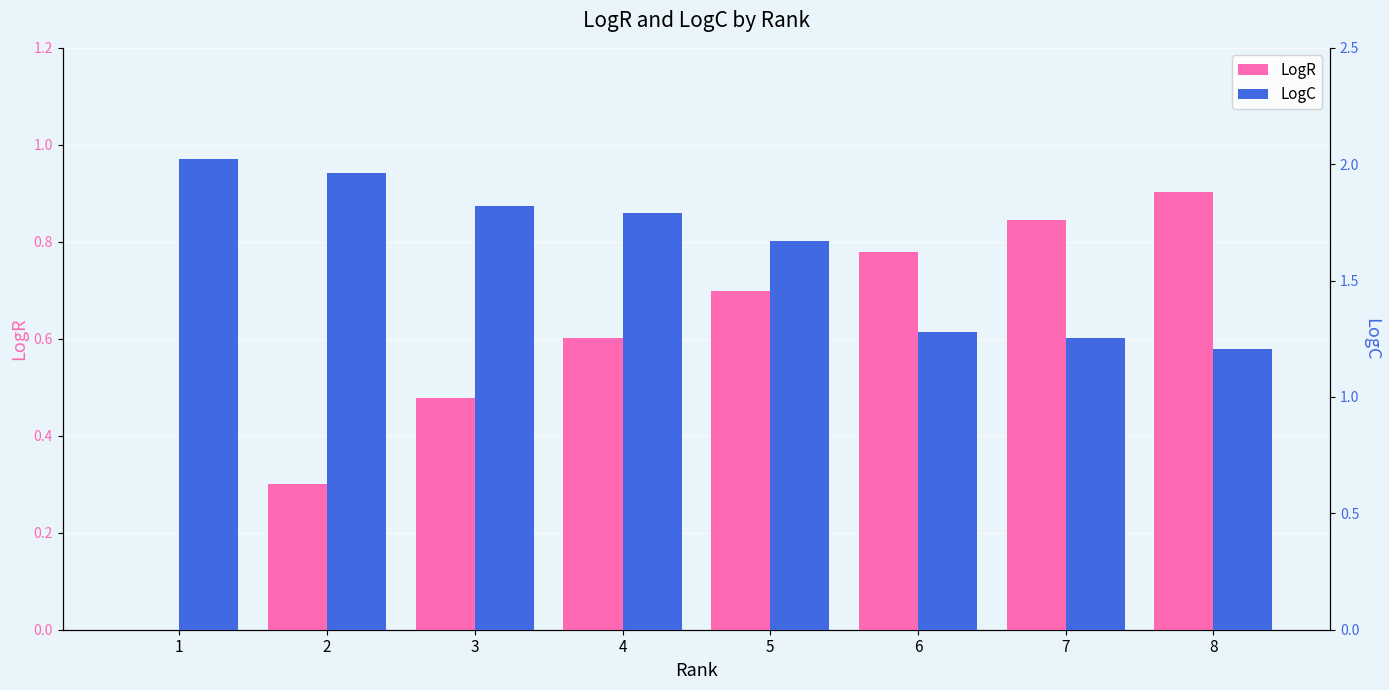

What is the difference between the maximum and minimum values in the LogR series?

0.9